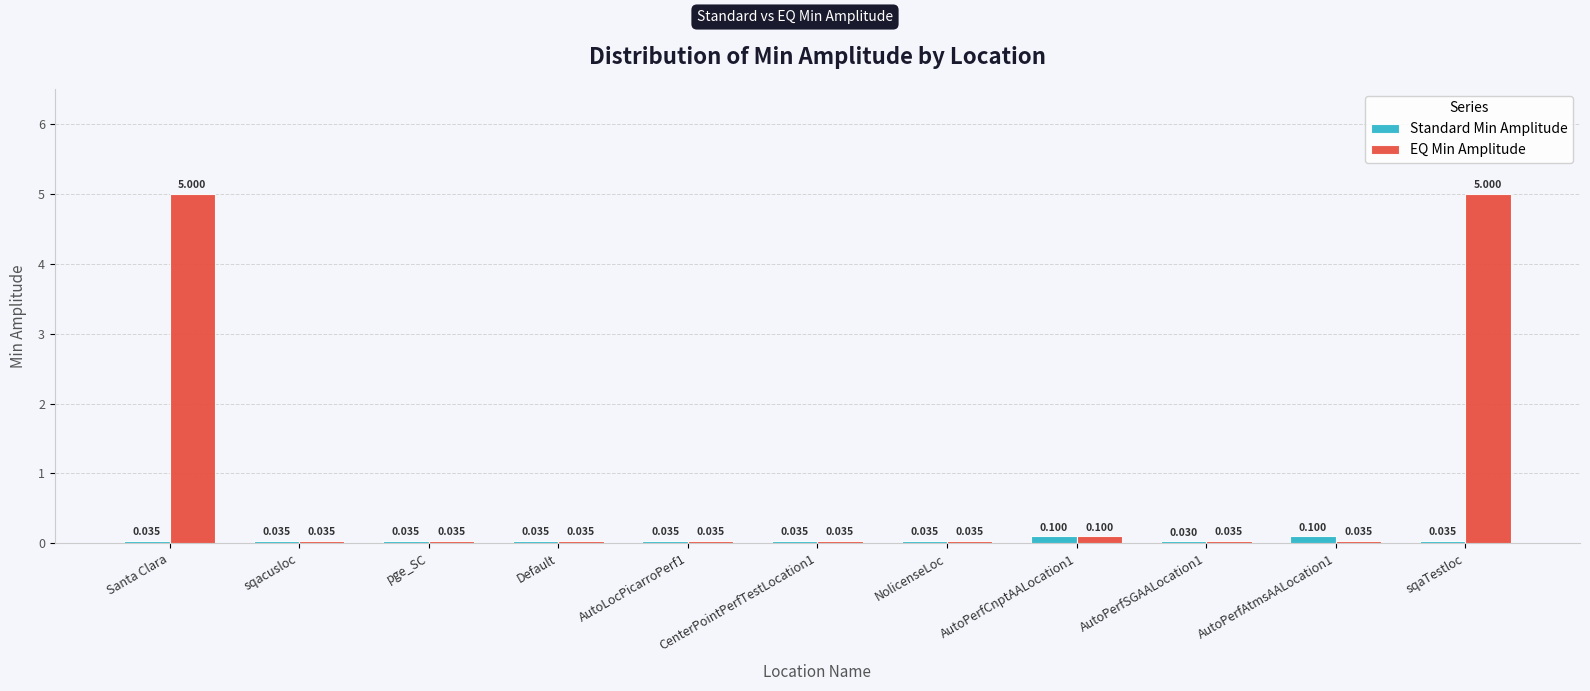

How many bars are there in total?

22